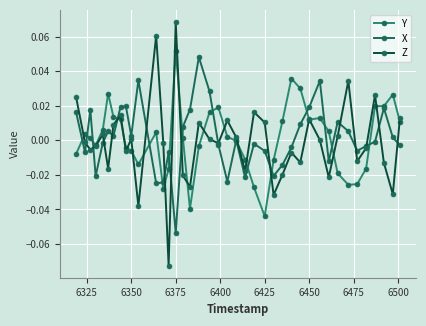

How many interior local peaks does the Z series have?

12